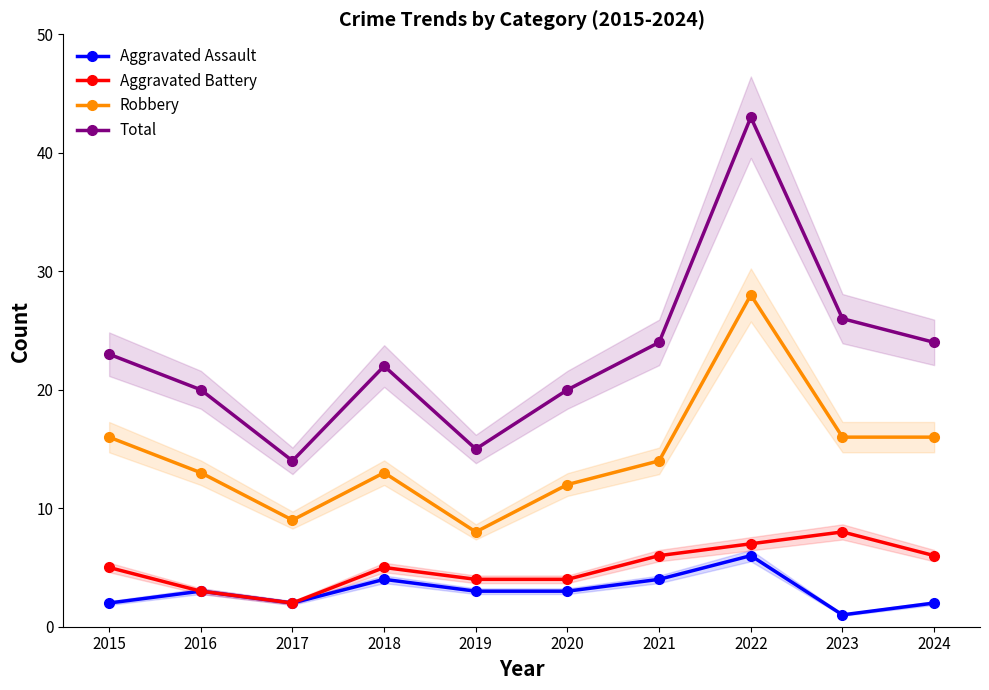

True or false: Total has more than 2 interior local peaks.

False